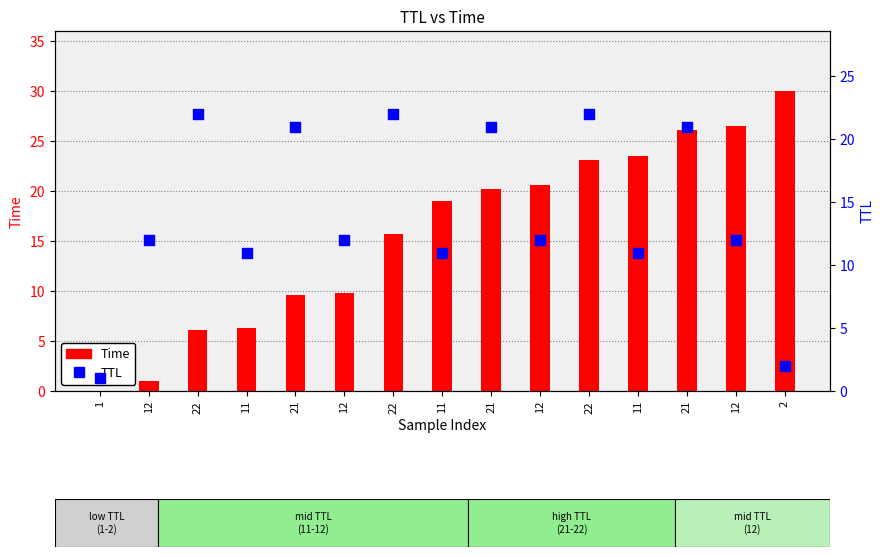

At which category is the sum across all series the highest?

21